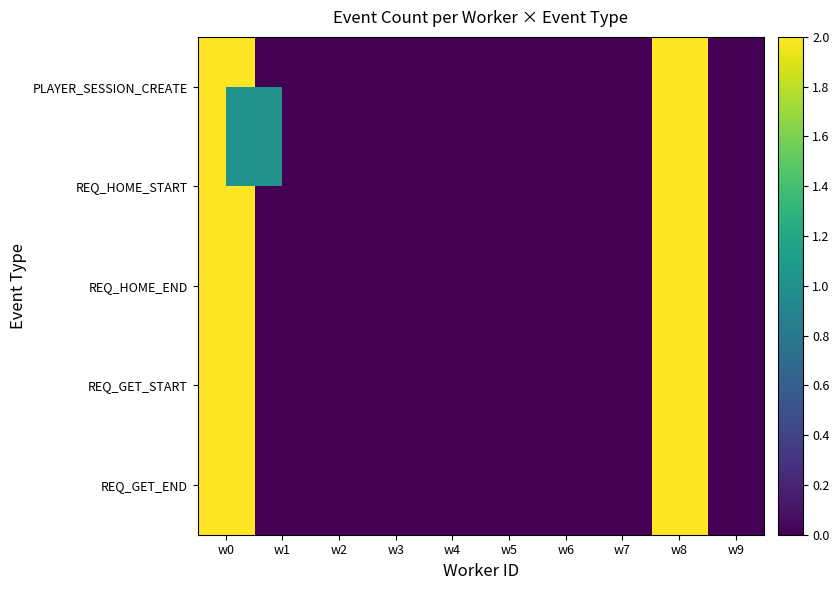

Between w1 and w8, which is larger?

w8